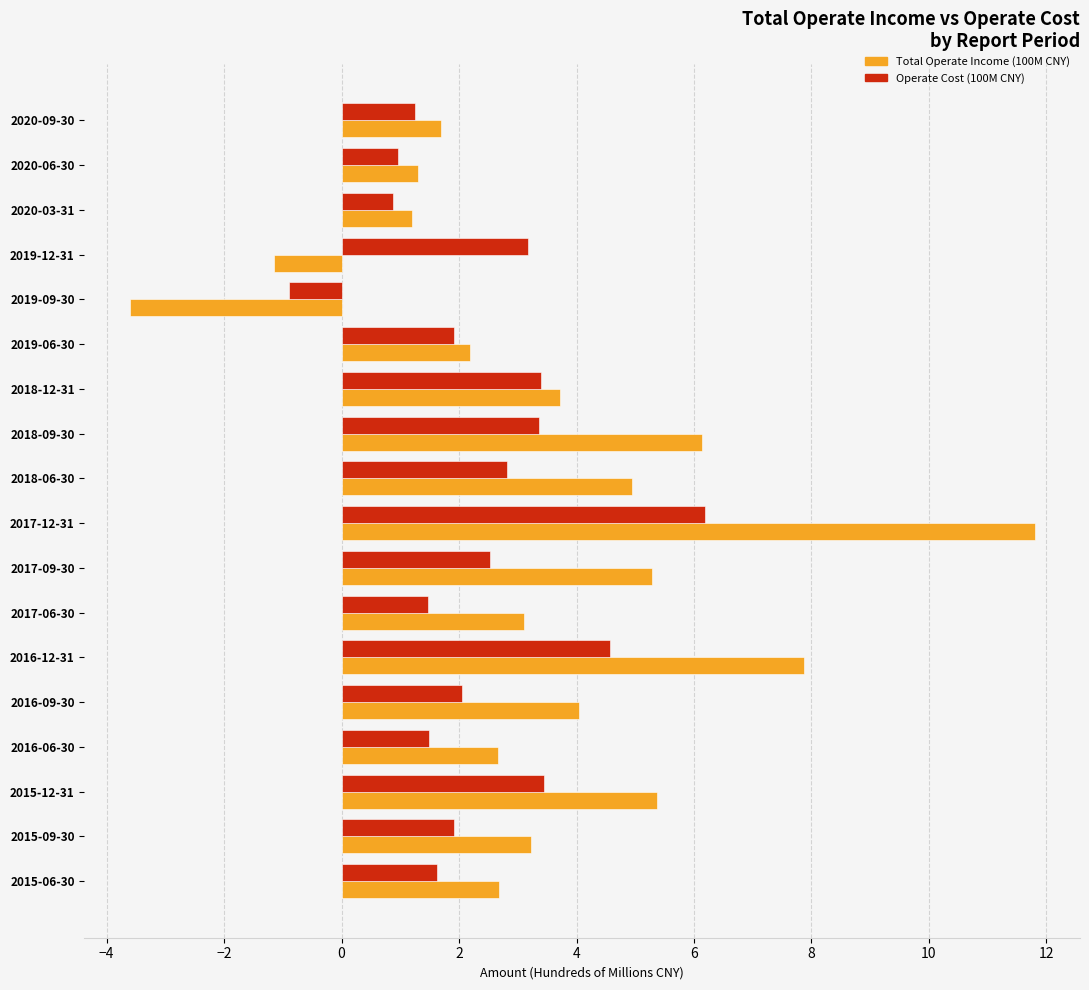

At which category is the sum across all series the highest?

2017-12-31